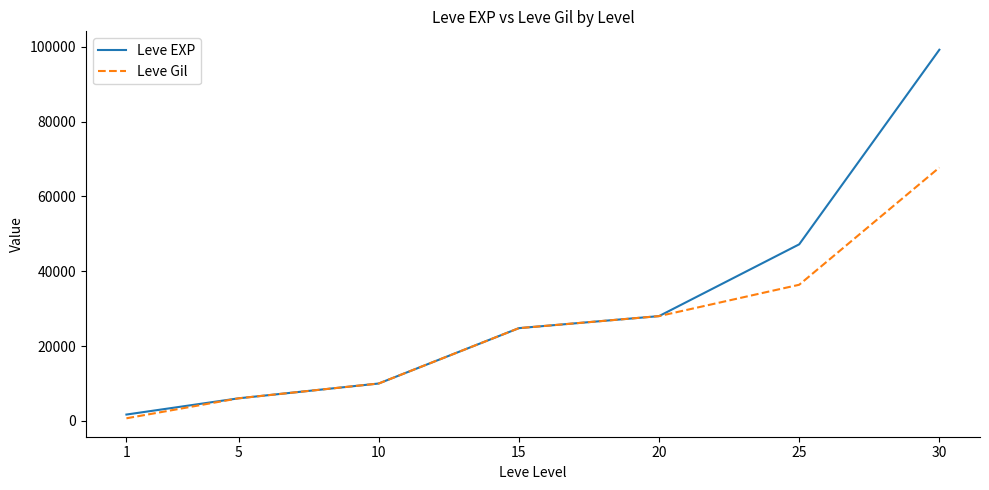

Is the value of Leve Gil at 15 greater than the value of Leve EXP at 5?

Yes